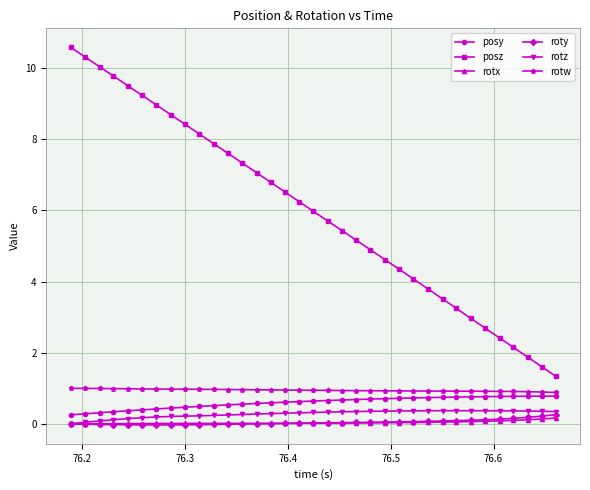

True or false: rotw and posz cross at least once.

False